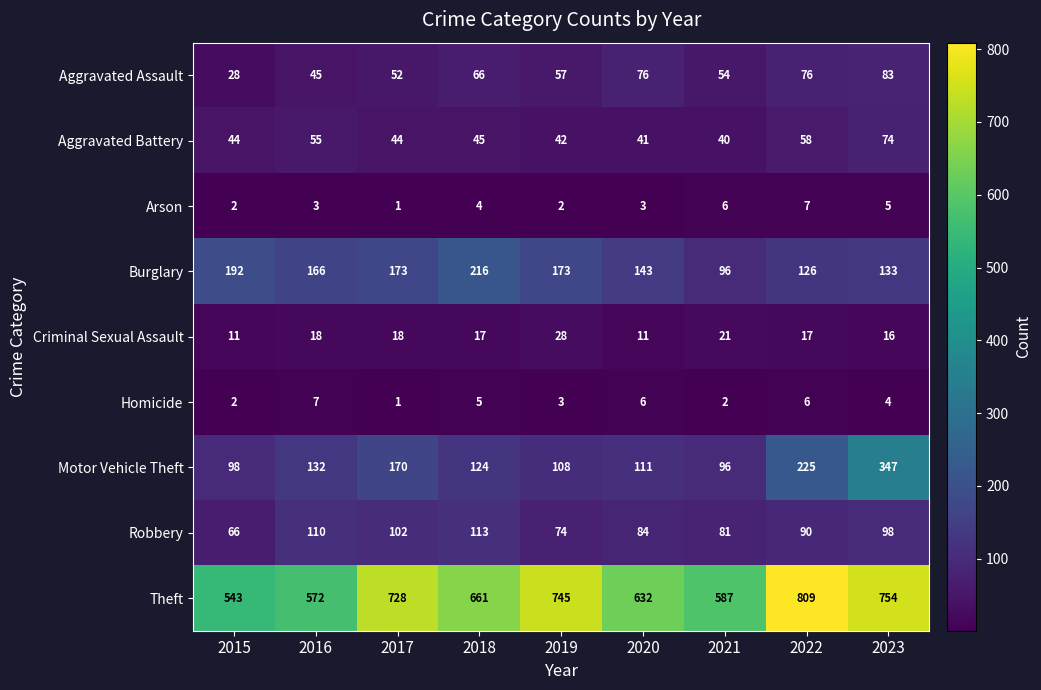

Which category has the highest value in the Motor Vehicle Theft series?

2023